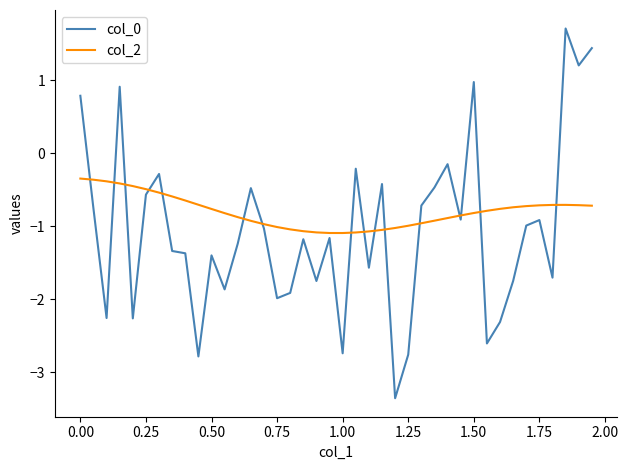

List the series in order of their overall mean, highest first.

col_2, col_0